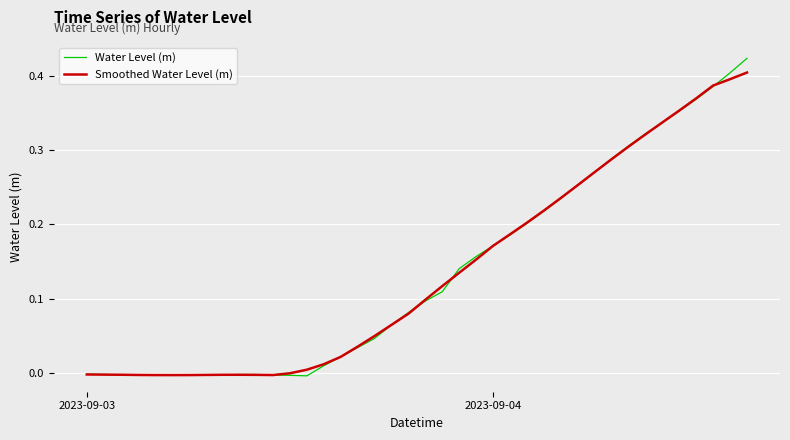

Which series has the largest range (max minus min)?

Water Level (m)